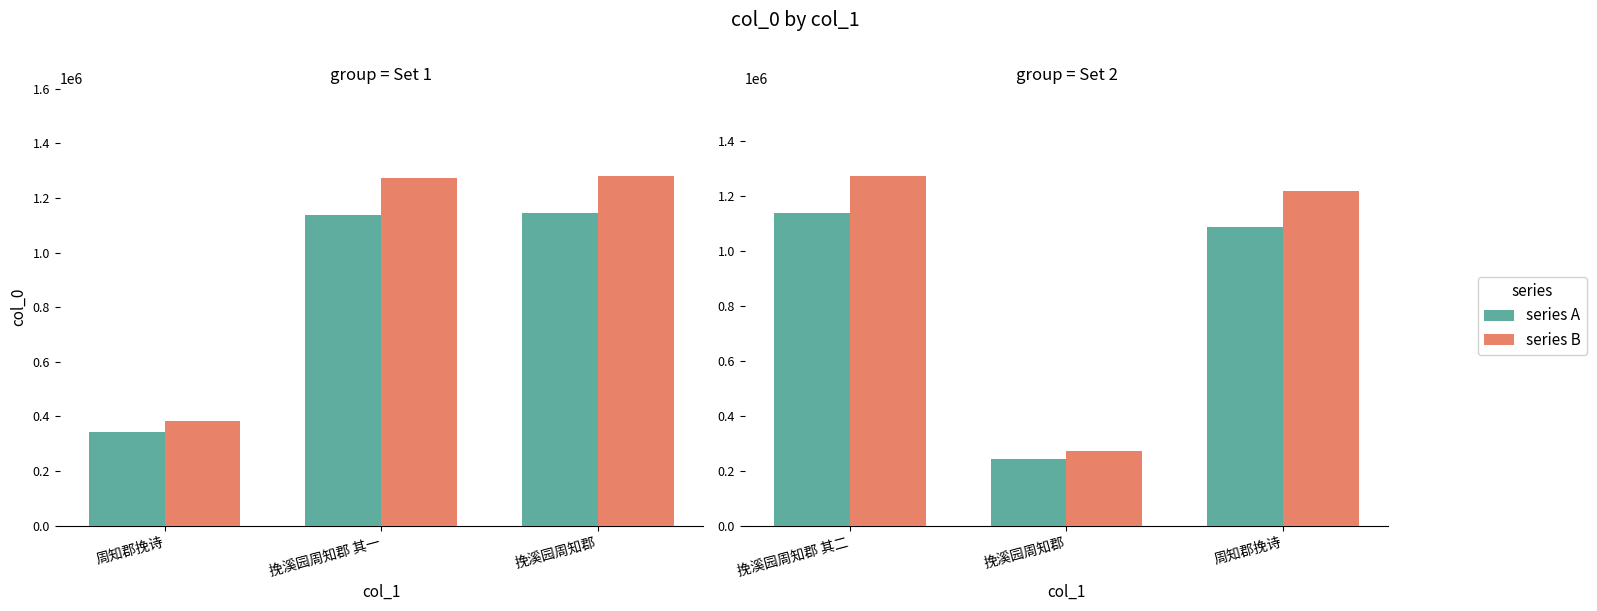

Is the value of series B at 挽溪园周知郡 其二 greater than the value of series A at 周知郡挽诗?

Yes